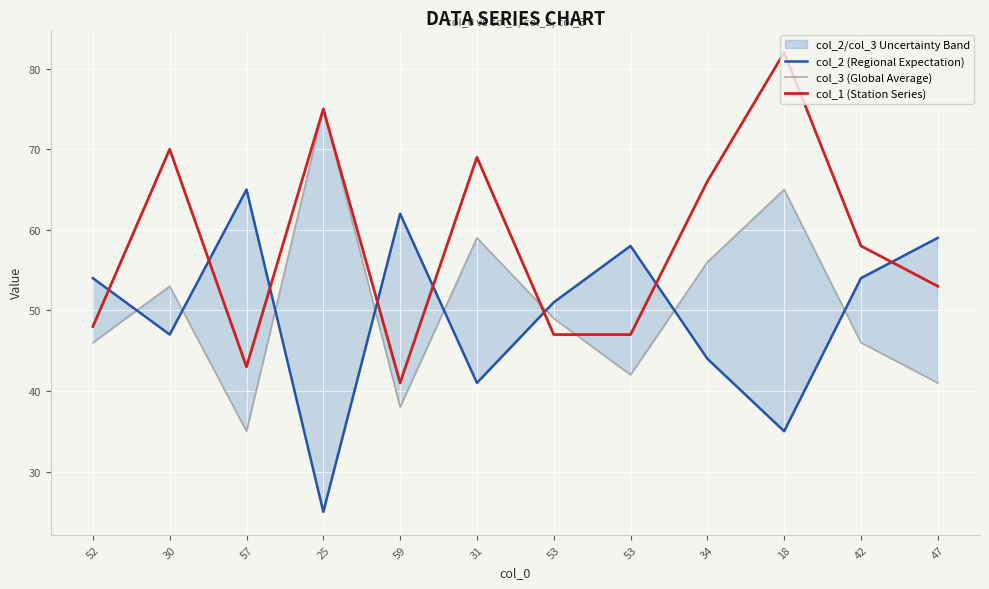

At how many categories does at least one series exceed 66?

4